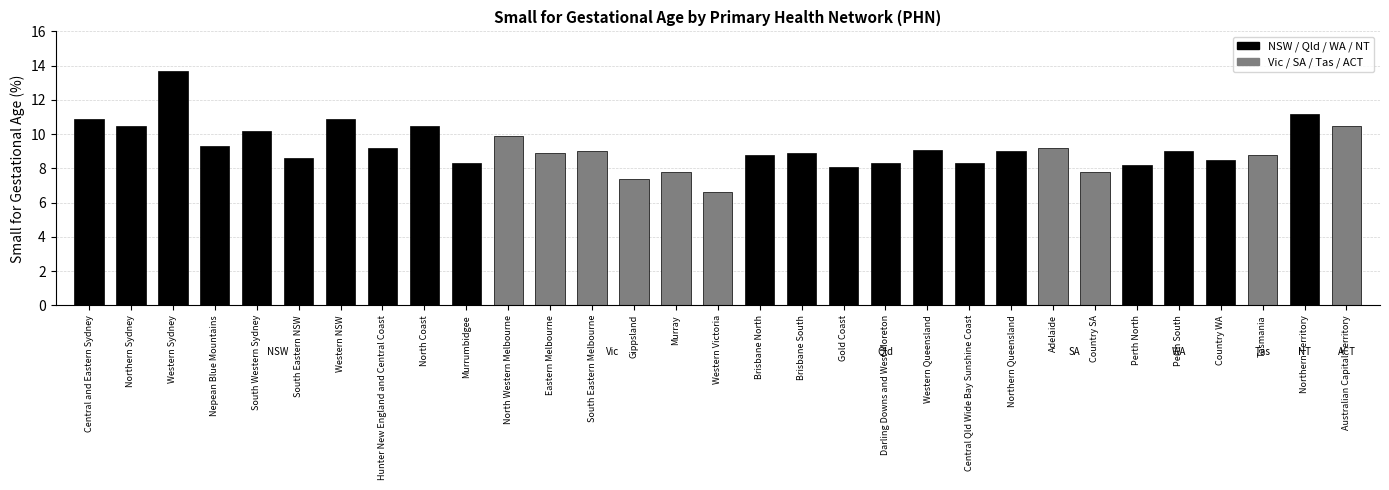

Reading left to right, transcribe all the data shown in this chart.

Central and Eastern Sydney=10.9	Northern Sydney=10.5	Western Sydney=13.7	Nepean Blue Mountains=9.3	South Western Sydney=10.2	South Eastern NSW=8.6	Western NSW=10.9	Hunter New England and Central Coast=9.2	North Coast=10.5	Murrumbidgee=8.3	North Western Melbourne=9.9	Eastern Melbourne=8.9	South Eastern Melbourne=9.0	Gippsland=7.4	Murray=7.8	Western Victoria=6.6	Brisbane North=8.8	Brisbane South=8.9	Gold Coast=8.1	Darling Downs and West Moreton=8.3	Western Queensland=9.1	Central Qld Wide Bay Sunshine Coast=8.3	Northern Queensland=9.0	Adelaide=9.2	Country SA=7.8	Perth North=8.2	Perth South=9.0	Country WA=8.5	Tasmania=8.8	Northern Territory=11.2	Australian Capital Territory=10.5